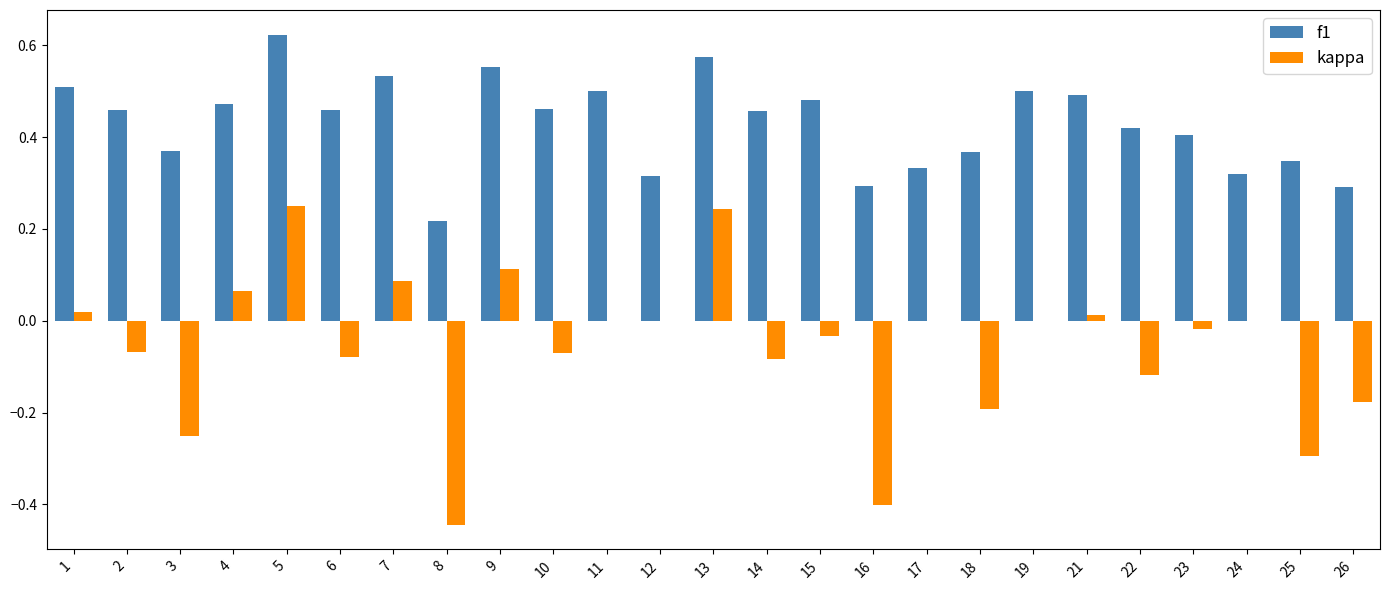

Which series changed the most between 1 and 14?

kappa